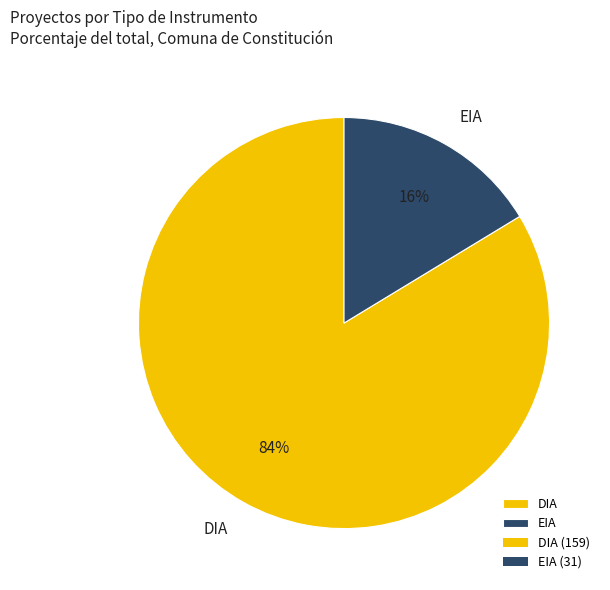

To the nearest percent, what percentage of the pie is DIA?

84%